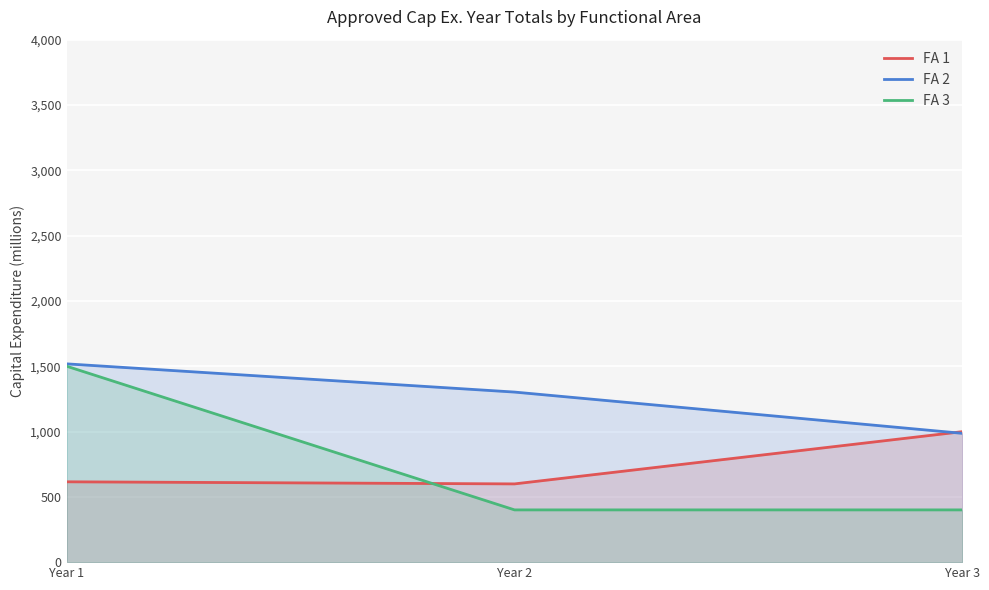

How many data points does each series have?

3